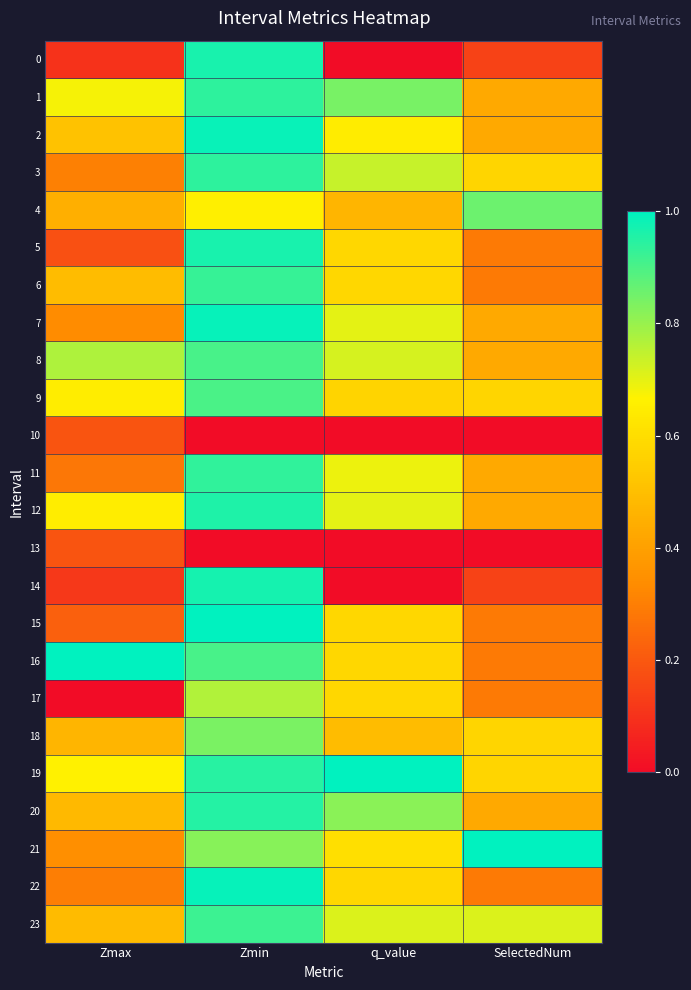

Reading left to right, what are all the values shown in this chart?

0: Zmax=0.1	Zmin=1.0	q_value=0.0	SelectedNum=0.1
1: Zmax=0.7	Zmin=0.9	q_value=0.8	SelectedNum=0.4
2: Zmax=0.5	Zmin=1.0	q_value=0.6	SelectedNum=0.4
3: Zmax=0.3	Zmin=0.9	q_value=0.7	SelectedNum=0.6
4: Zmax=0.4	Zmin=0.7	q_value=0.5	SelectedNum=0.9
5: Zmax=0.2	Zmin=1.0	q_value=0.6	SelectedNum=0.3
6: Zmax=0.5	Zmin=0.9	q_value=0.6	SelectedNum=0.3
7: Zmax=0.3	Zmin=1.0	q_value=0.7	SelectedNum=0.4
8: Zmax=0.8	Zmin=0.9	q_value=0.7	SelectedNum=0.4
9: Zmax=0.7	Zmin=0.9	q_value=0.6	SelectedNum=0.6
10: Zmax=0.2	Zmin=0.0	q_value=0.0	SelectedNum=0.0
11: Zmax=0.3	Zmin=0.9	q_value=0.7	SelectedNum=0.4
12: Zmax=0.7	Zmin=1.0	q_value=0.7	SelectedNum=0.4
13: Zmax=0.2	Zmin=0.0	q_value=0.0	SelectedNum=0.0
14: Zmax=0.1	Zmin=1.0	q_value=0.0	SelectedNum=0.1
15: Zmax=0.2	Zmin=1.0	q_value=0.6	SelectedNum=0.3
16: Zmax=1.0	Zmin=0.9	q_value=0.6	SelectedNum=0.3
17: Zmax=0.0	Zmin=0.8	q_value=0.6	SelectedNum=0.3
18: Zmax=0.5	Zmin=0.8	q_value=0.5	SelectedNum=0.6
19: Zmax=0.7	Zmin=0.9	q_value=1.0	SelectedNum=0.6
20: Zmax=0.5	Zmin=1.0	q_value=0.8	SelectedNum=0.4
21: Zmax=0.3	Zmin=0.8	q_value=0.6	SelectedNum=1.0
22: Zmax=0.3	Zmin=1.0	q_value=0.6	SelectedNum=0.3
23: Zmax=0.5	Zmin=0.9	q_value=0.7	SelectedNum=0.7